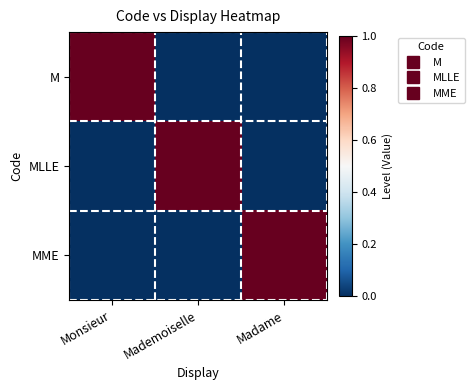

Reading left to right, extract all data points from this chart.

M: Monsieur=1	Mademoiselle=0	Madame=0
MLLE: Monsieur=0	Mademoiselle=1	Madame=0
MME: Monsieur=0	Mademoiselle=0	Madame=1